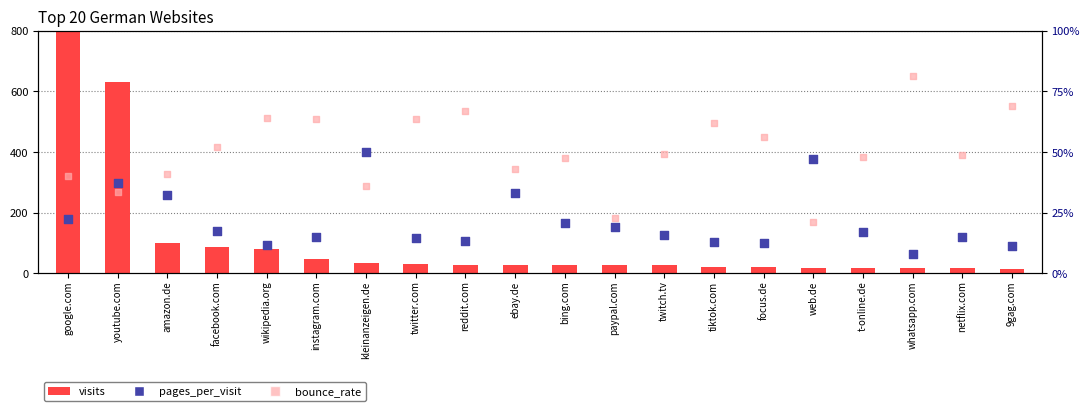

Which series reaches the minimum Y coordinate?

visits (scaled)